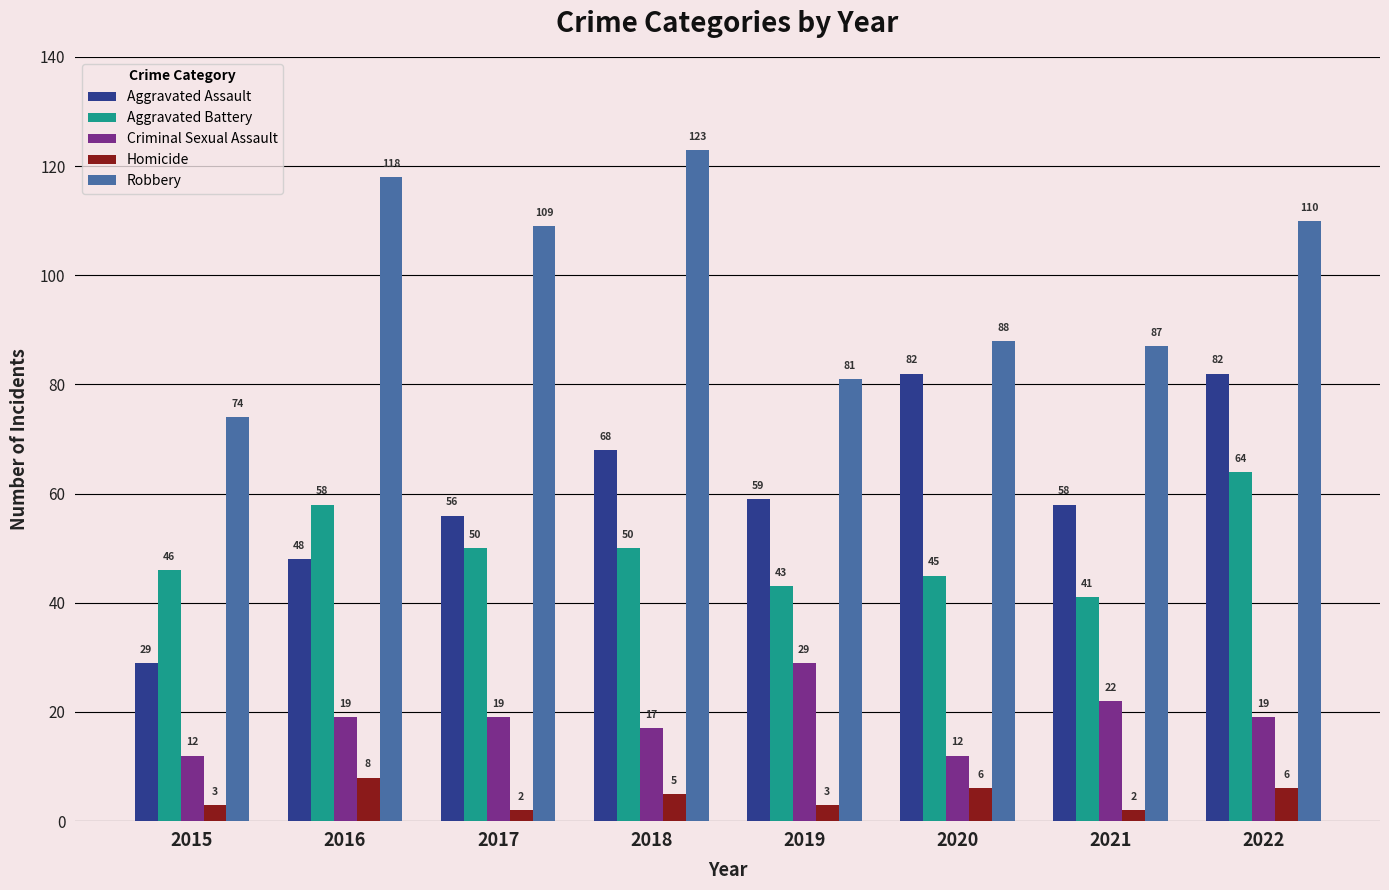

At which category is the sum across all series the highest?

2022